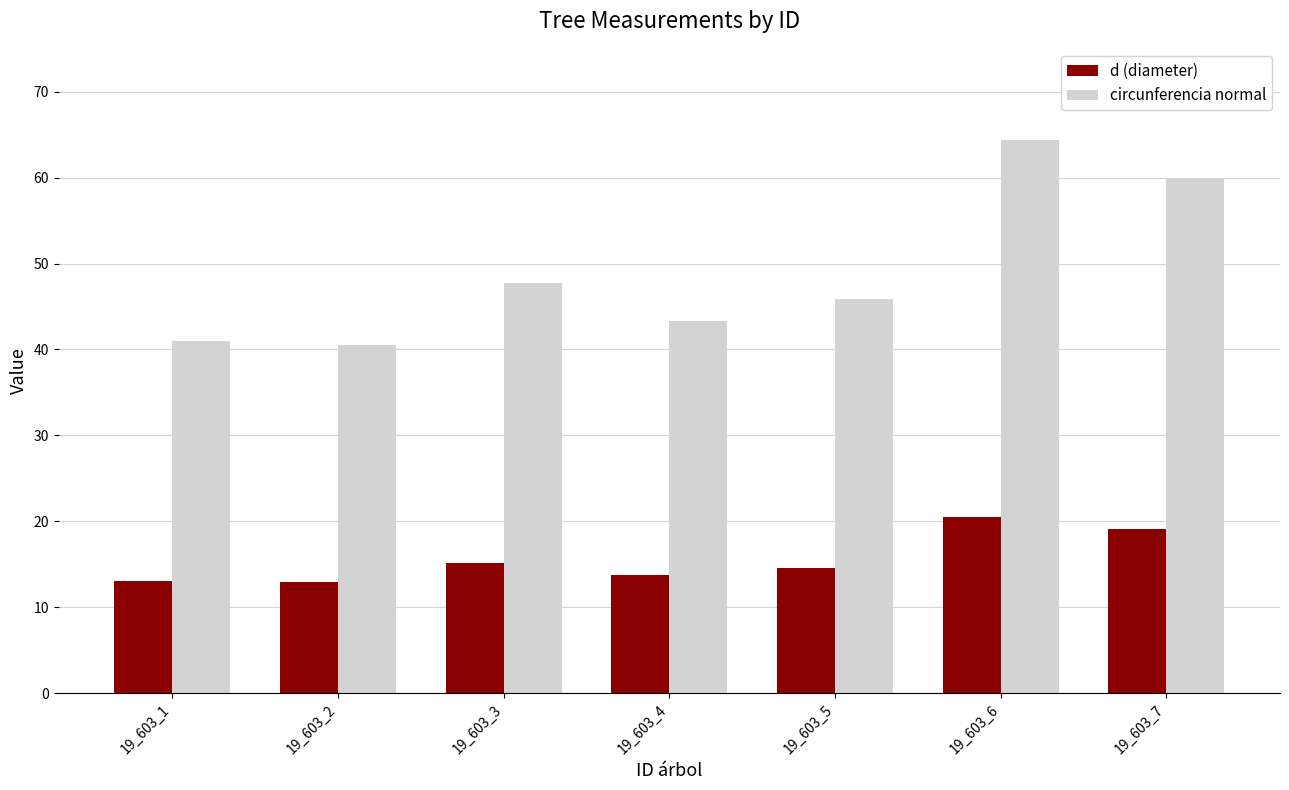

At which label does d (diameter) first exceed 14?

19_603_3